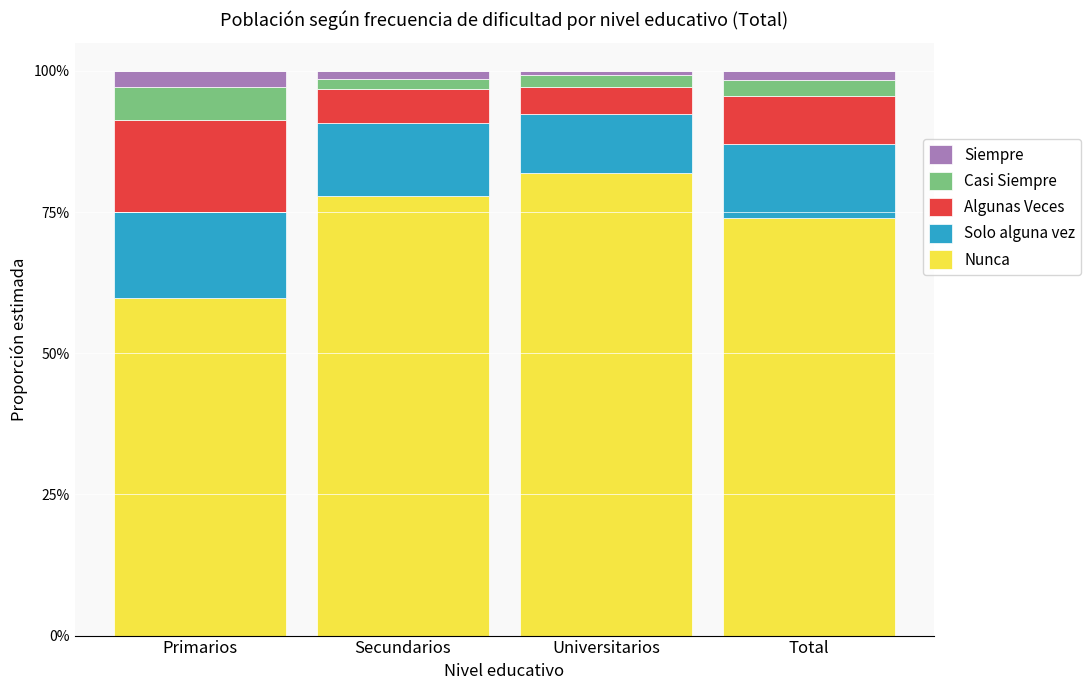

Rank the series at Secundarios from lowest to highest value.

Siempre, Casi Siempre, Algunas Veces, Solo alguna vez, Nunca